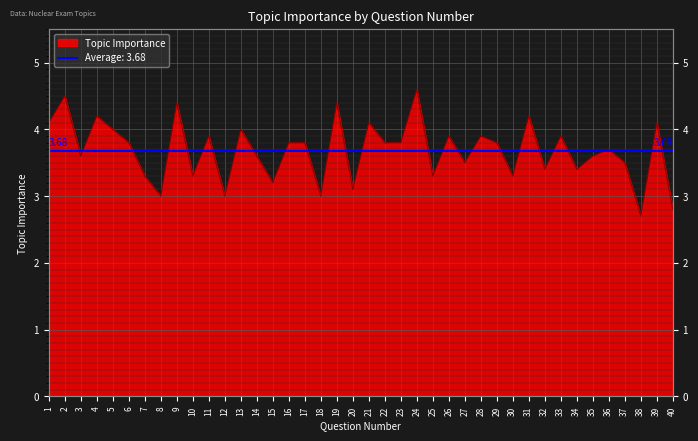

Which has a higher value, 6 or 10?

6